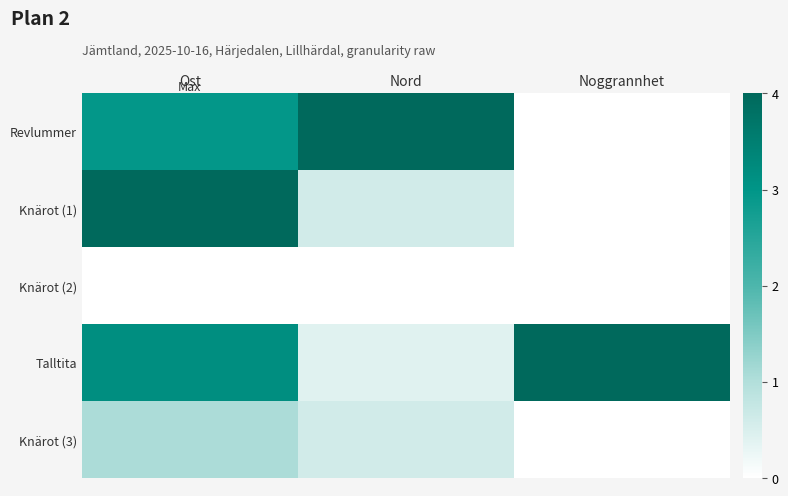

Count the number of data series in this chart.

5